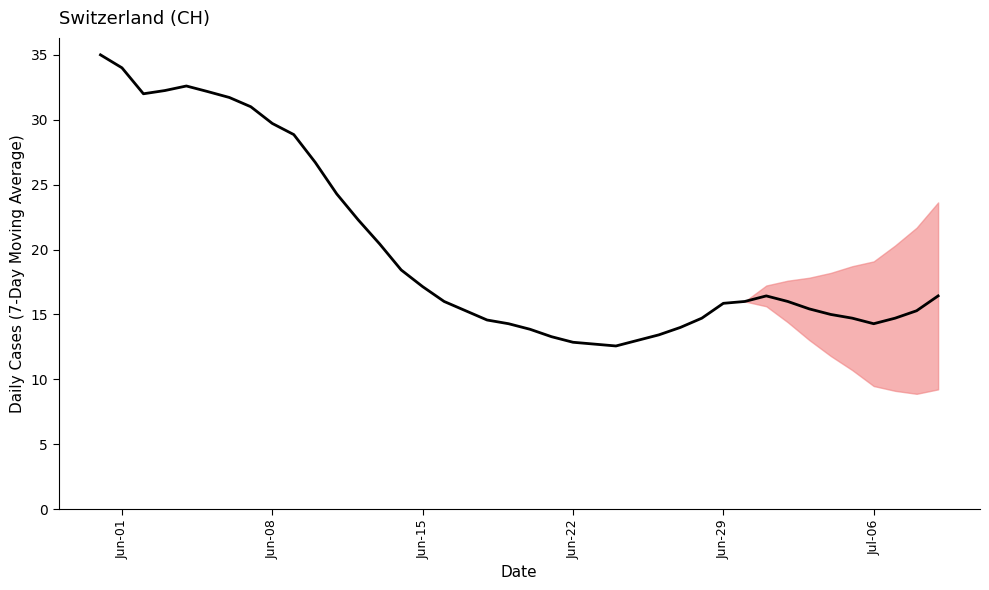

What is the maximum value shown in the chart?

35.0